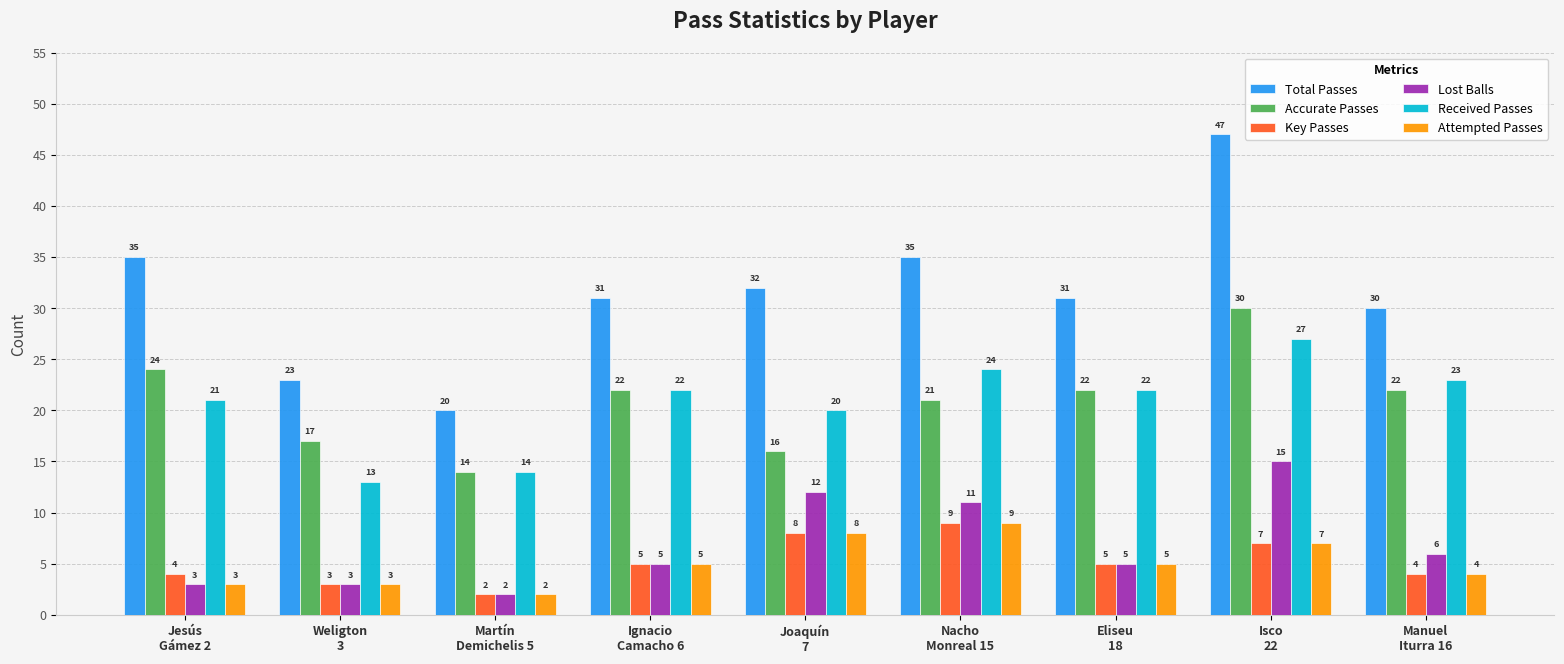

Reading left to right, what are all the values shown in this chart?

Total Passes: 35	23	20	31	32	35	31	47	30
Accurate Passes: 24	17	14	22	16	21	22	30	22
Key Passes: 4	3	2	5	8	9	5	7	4
Lost Balls: 3	3	2	5	12	11	5	15	6
Received Passes: 21	13	14	22	20	24	22	27	23
Attempted Passes: 3	3	2	5	8	9	5	7	4